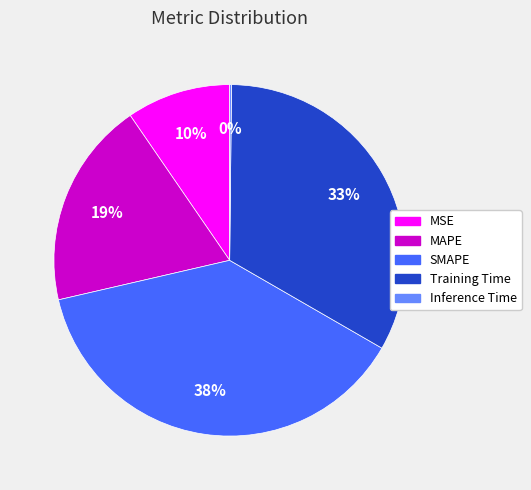

To the nearest percent, what is the difference between the largest and smallest slice percentages?

38%